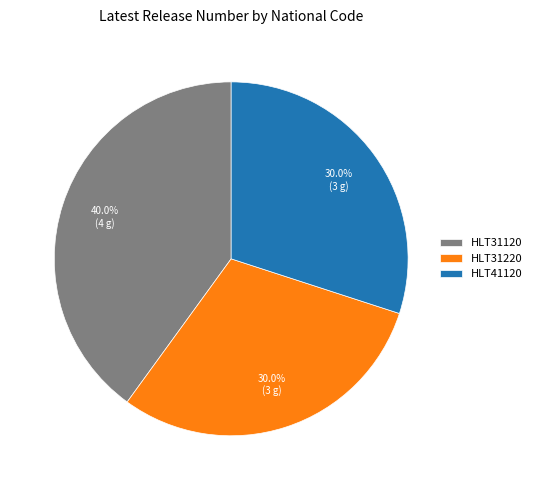

How many slices are in this pie chart?

3